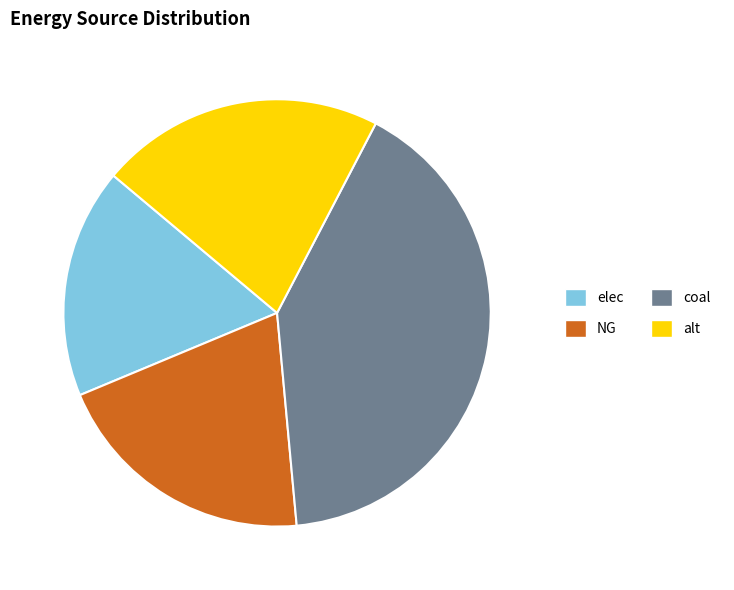

Does alt represent more than half of the total?

No